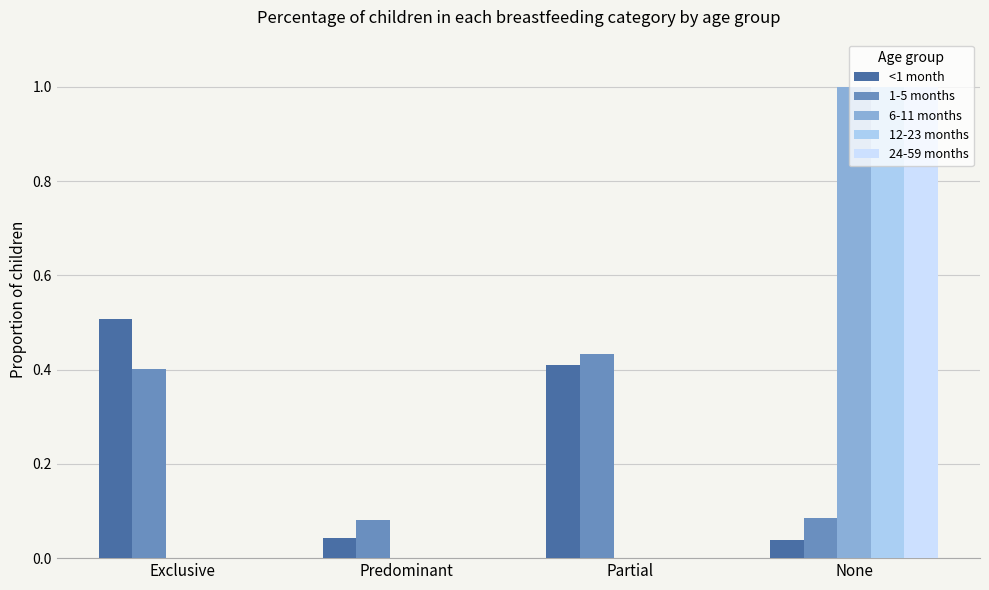

Rank the series by their maximum value, from highest to lowest.

6-11 months, 12-23 months, 24-59 months, <1 month, 1-5 months